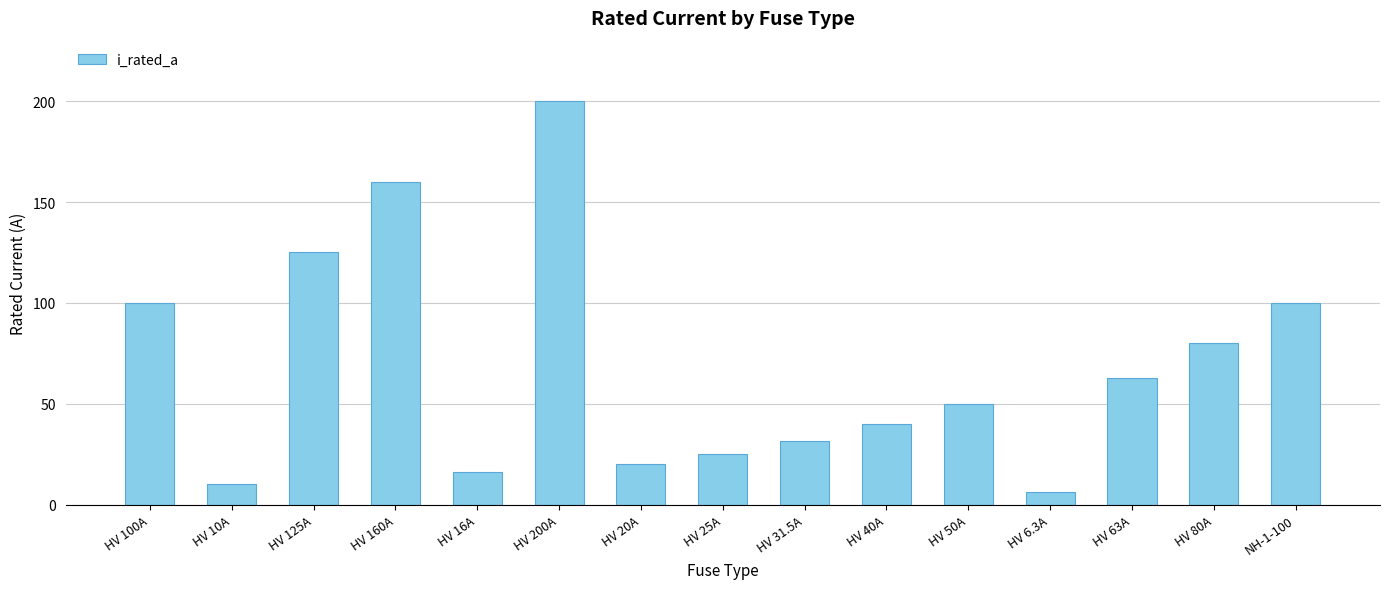

Which has a higher value, HV 20A or HV 160A?

HV 160A